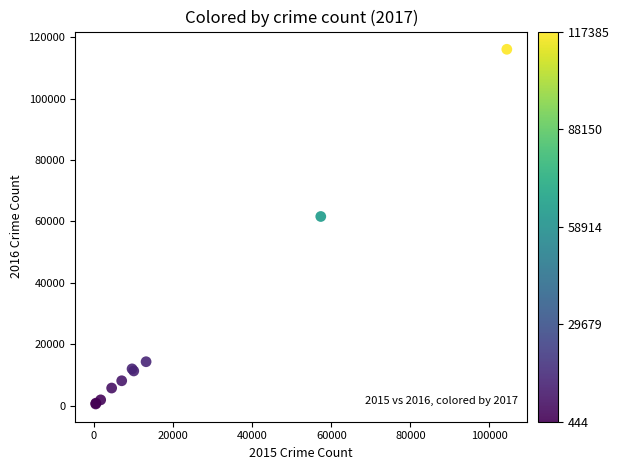

What Y value in the scatter plot is closest to 58315?

61623